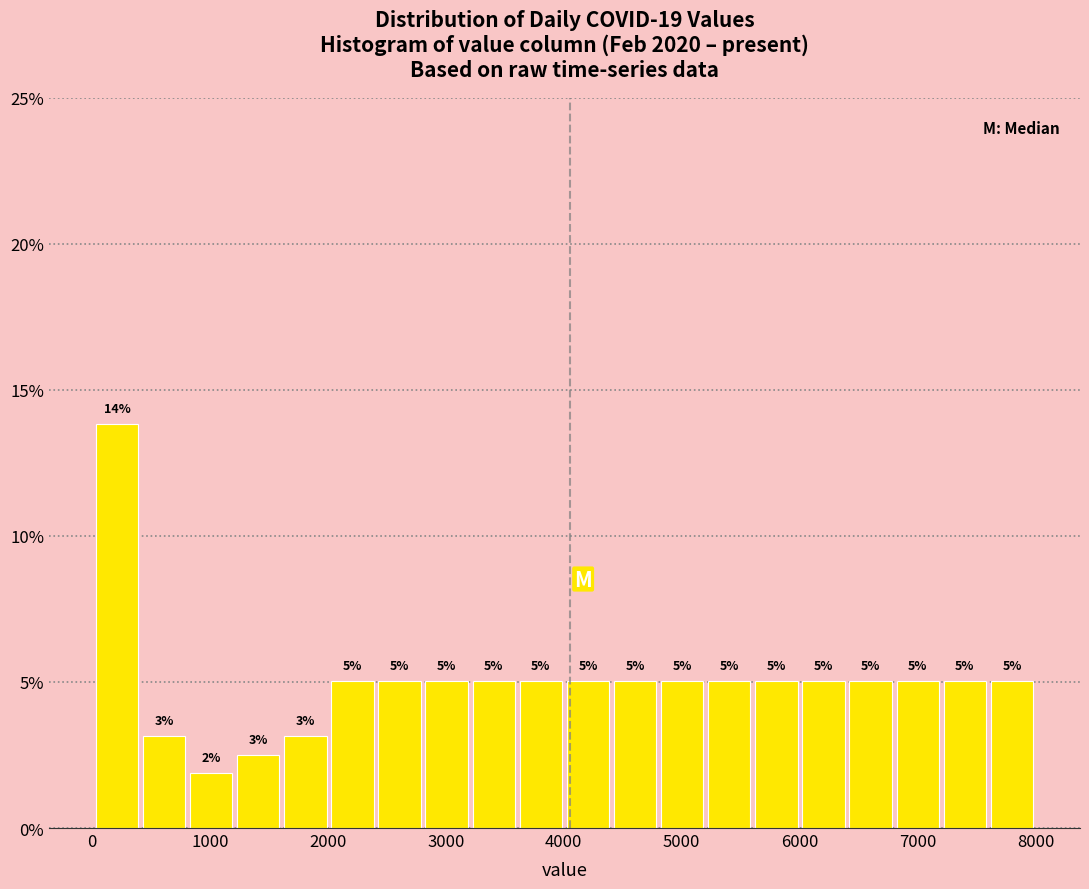

Around what value on the x-axis is the tallest bar? Give the approximate position of its centre, as read against the axis.

200